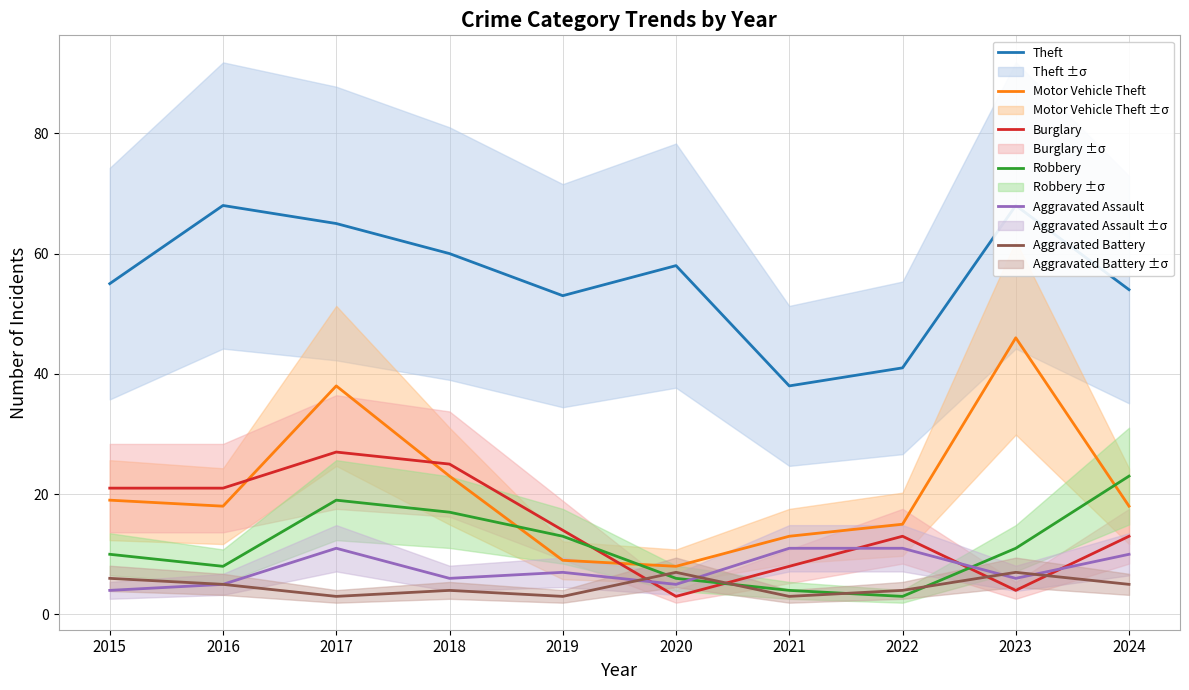

True or false: Aggravated Battery and Theft intersect in this chart.

False